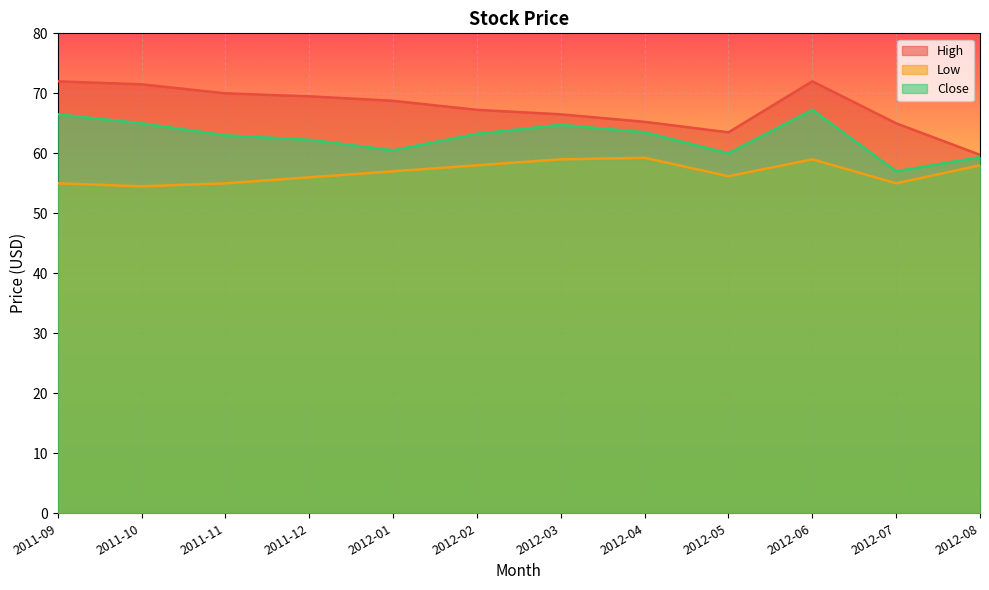

Where is the first local maximum for Low?

2012-04